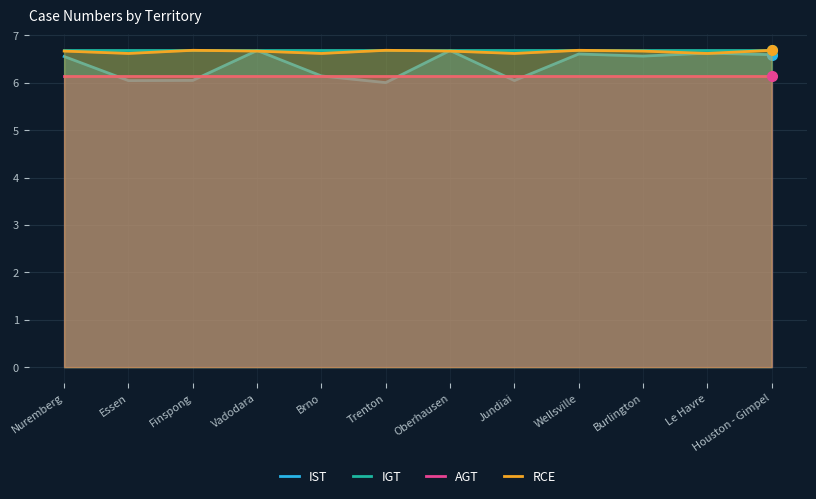

Where is the first local minimum for IST?

Essen